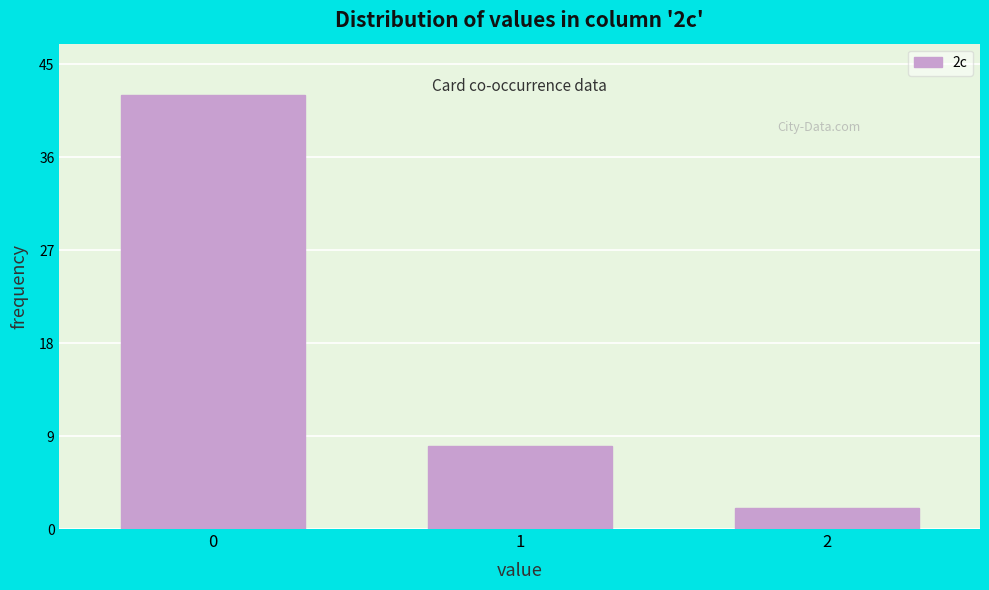

Reading right to left, what are all the values shown in this chart?

2=2	1=8	0=42